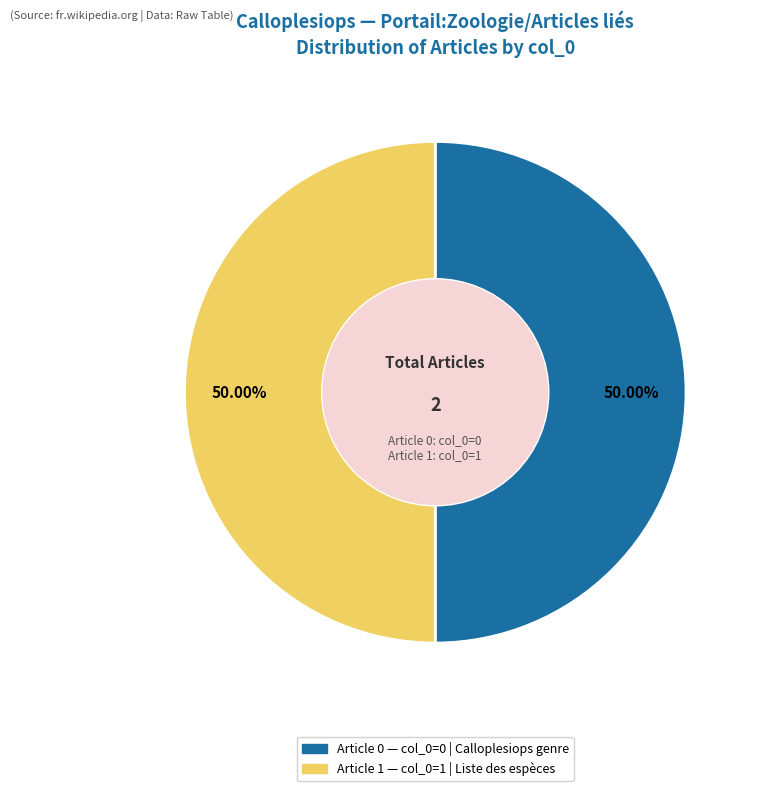

Count the number of slices in the pie.

2